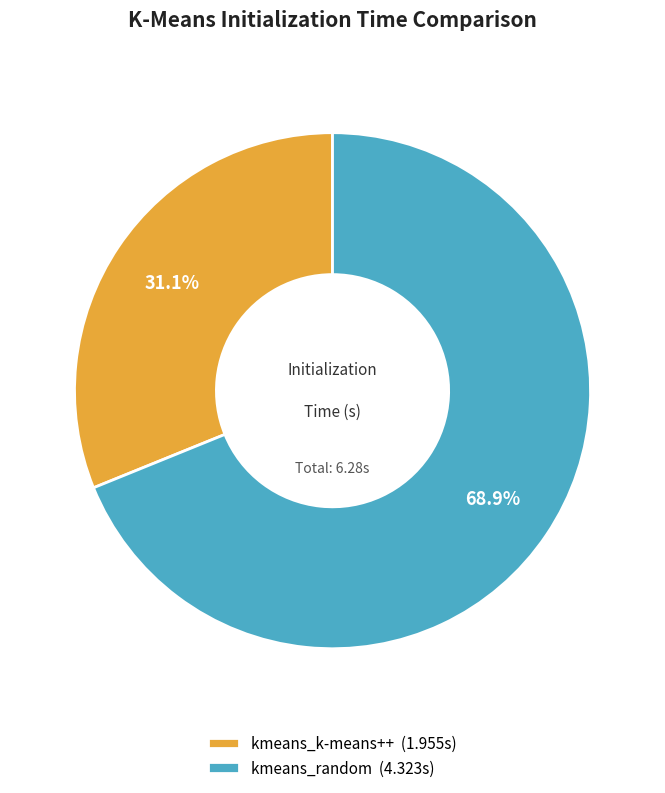

Which slice is the smallest?

kmeans_k-means++